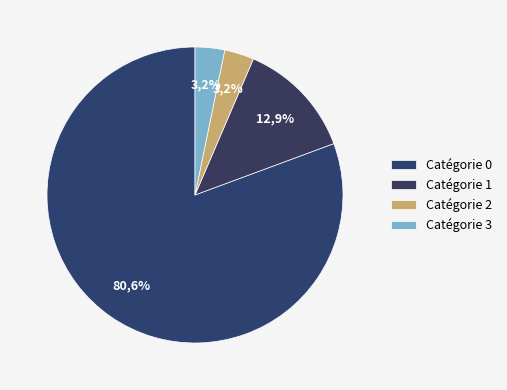

True or false: 4 accounts for 3% of the total.

True